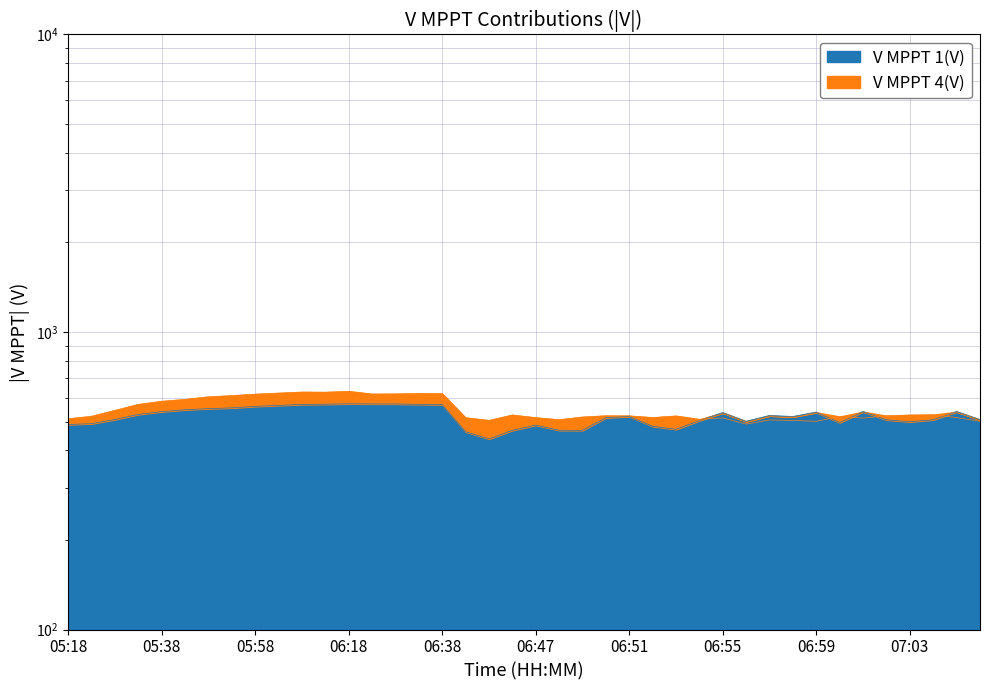

How many lines are shown in the chart?

2